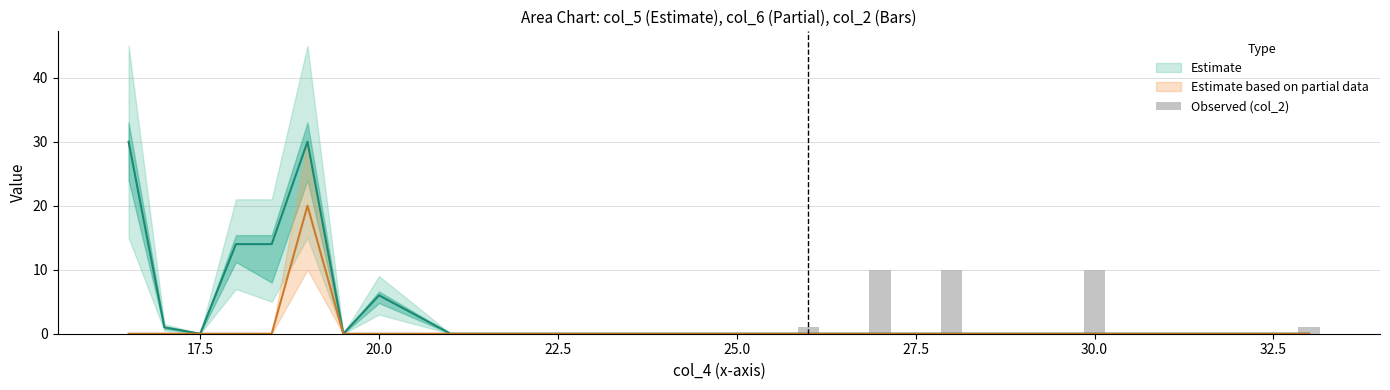

What is the difference between the maximum and minimum values?

10